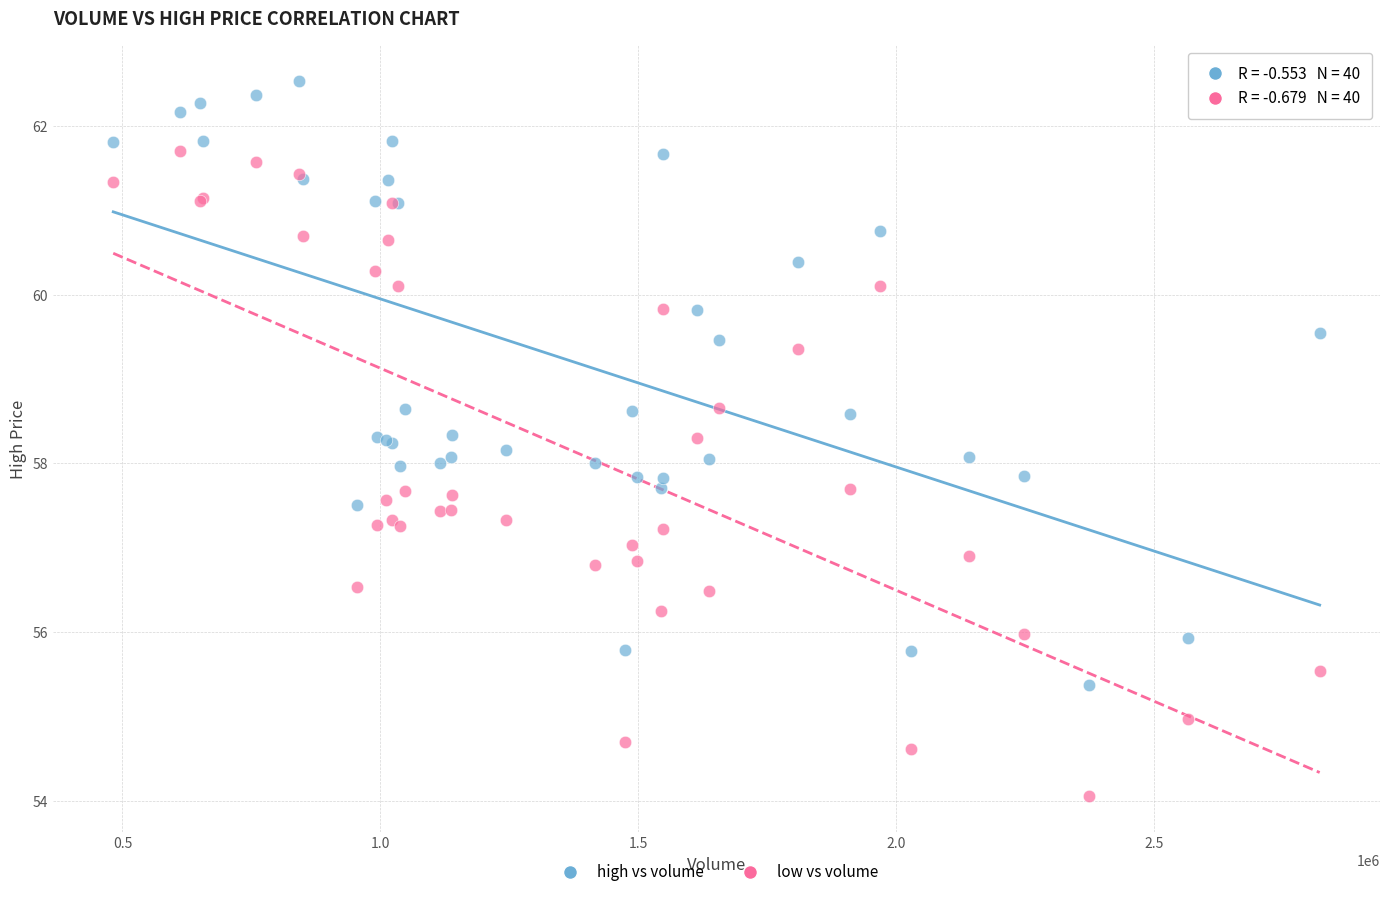

Which series contains the lowest Y value?

low vs volume